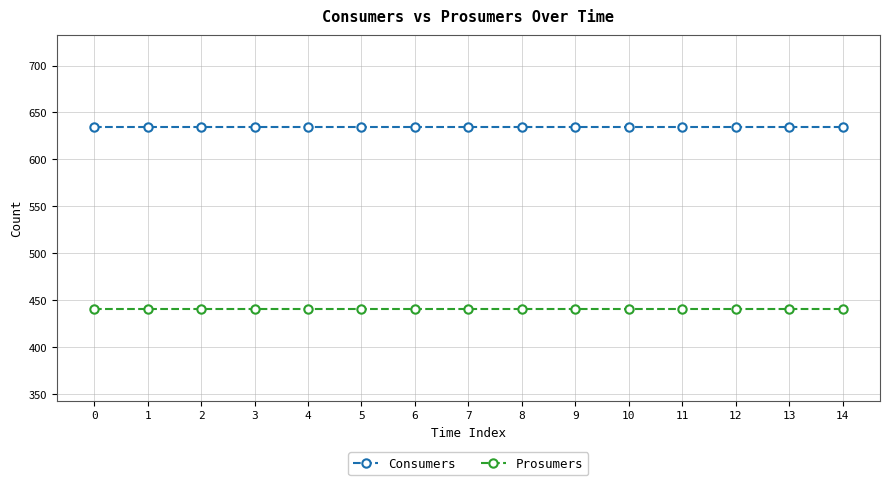

Reading left to right, transcribe all the data shown in this chart.

Consumers: 0=635	1=635	2=635	3=635	4=635	5=635	6=635	7=635	8=635	9=635	10=635	11=635	12=635	13=635	14=635
Prosumers: 0=440	1=440	2=440	3=440	4=440	5=440	6=440	7=440	8=440	9=440	10=440	11=440	12=440	13=440	14=440